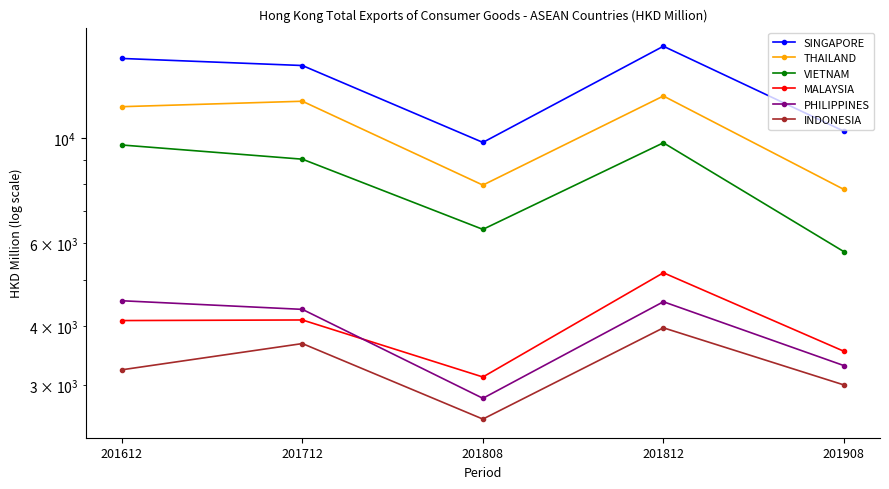

Rank the series at 201908 from highest to lowest value.

SINGAPORE, THAILAND, VIETNAM, MALAYSIA, PHILIPPINES, INDONESIA